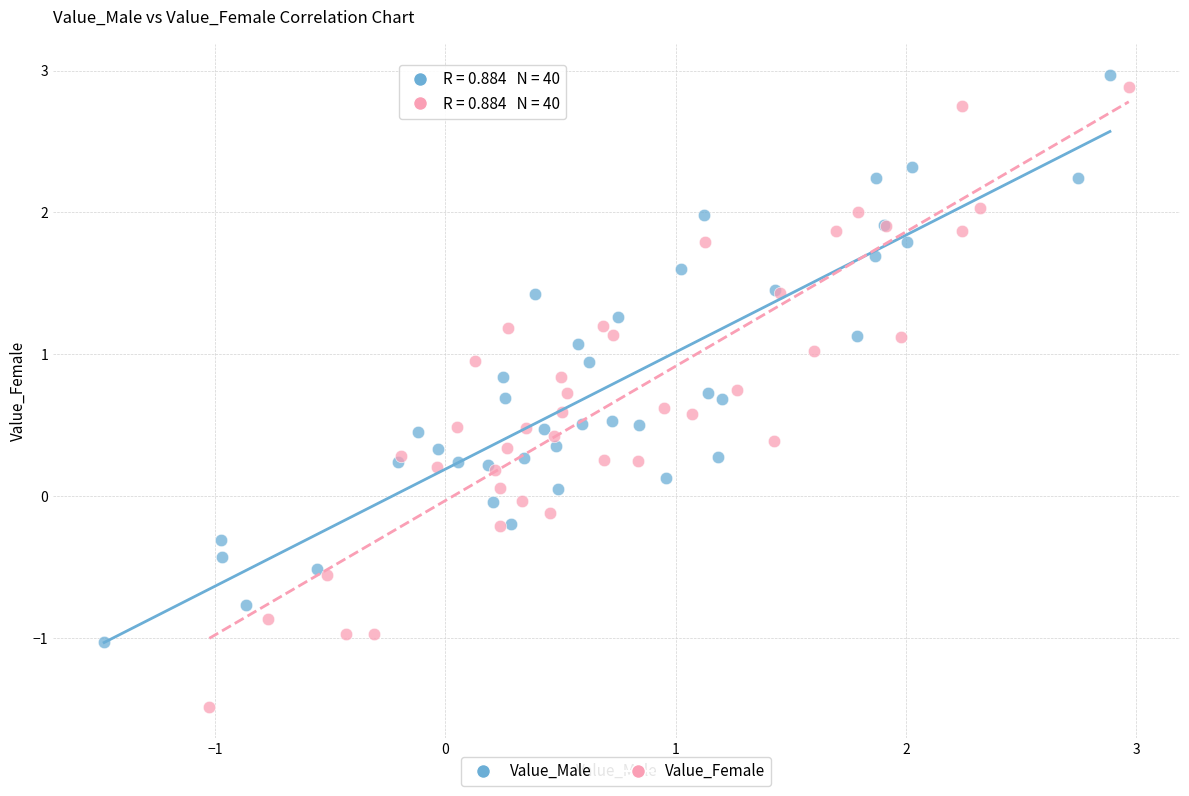

Which series has the widest spread of Y values?

Value_Female